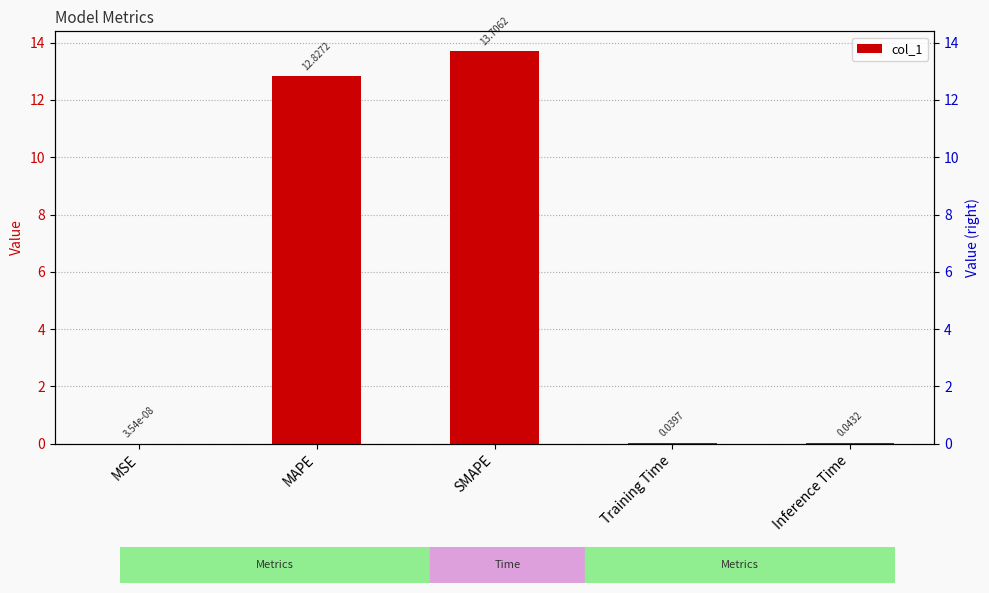

At which category does the chart reach its peak across all series?

SMAPE